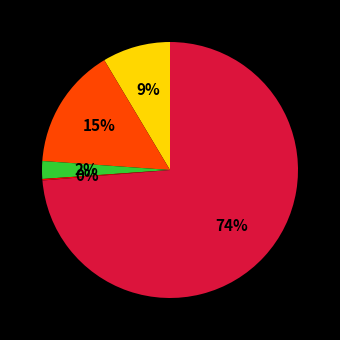

Is there a majority slice in this chart?

Yes